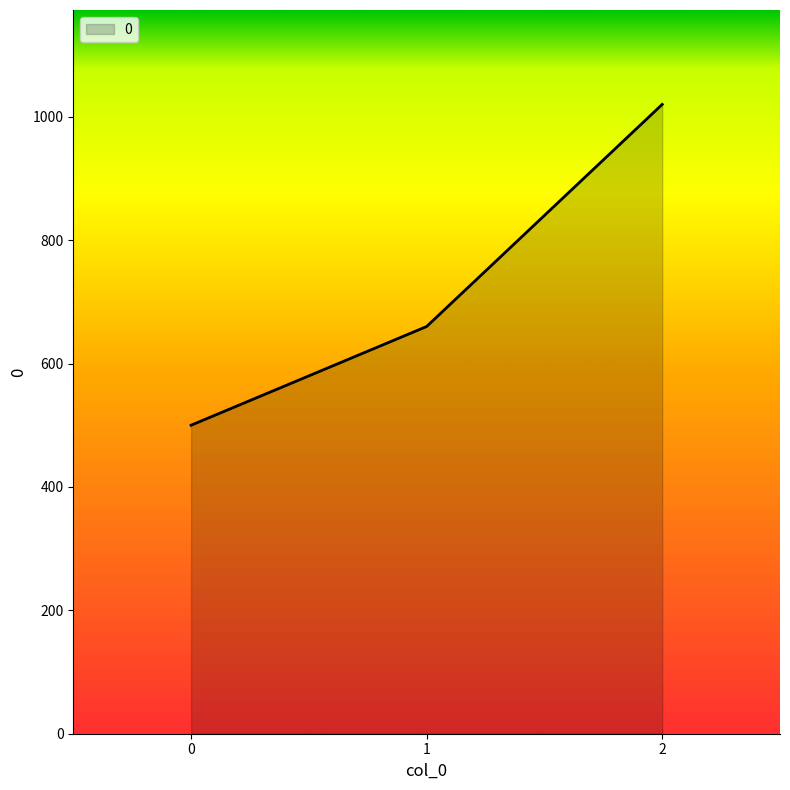

Is it true that the value at 0 is 500?

True